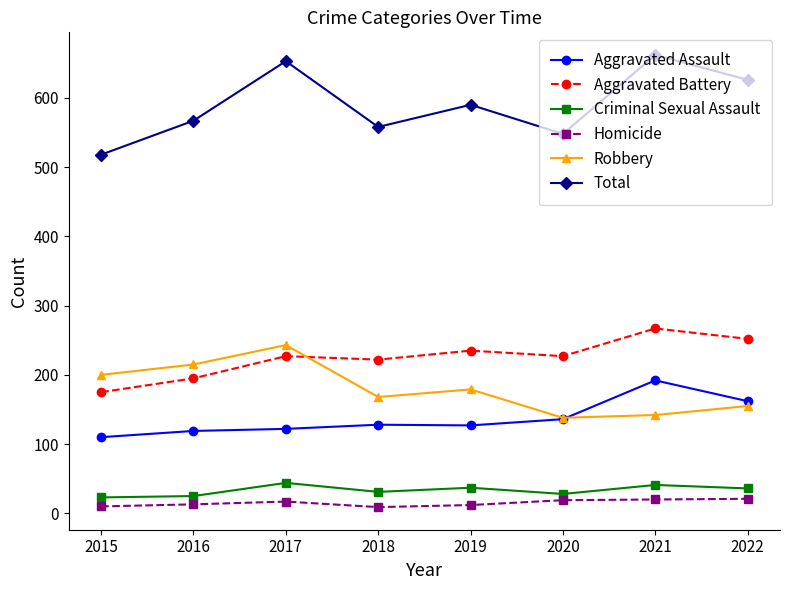

How many data points in Aggravated Assault are less than 128?

4